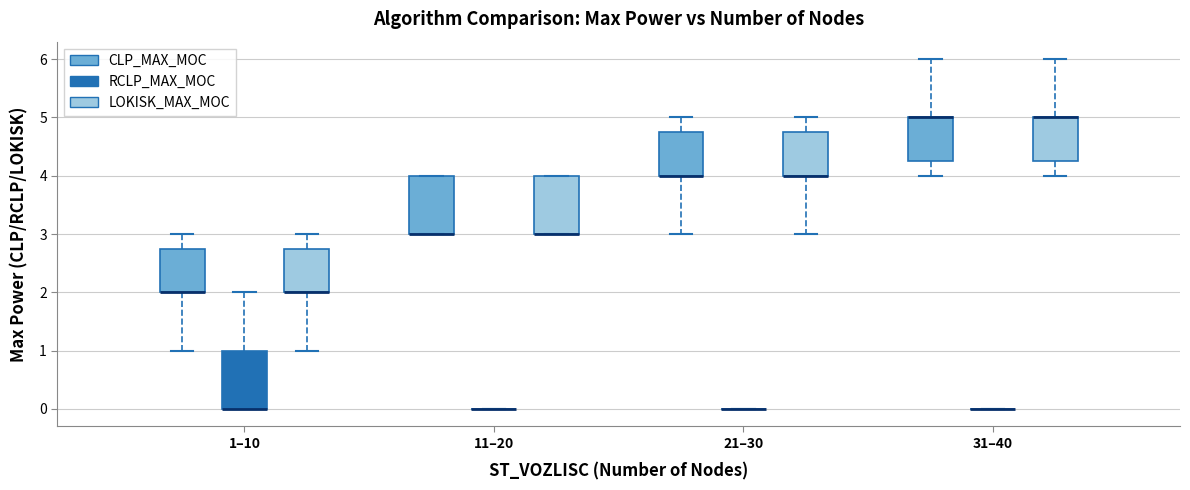

Reading left to right, transcribe this box plot: for each box, give where its median line is, the range the box spans, and where its two whiskers end, as read against the y-axis. The values are not printed on the chart, so give them approximately, as read against the axis.

1–10 (CLP_MAX_MOC): median 2.0 (drawn on the box's lower edge), box 2.0 to 2.8, whiskers 1.0 to 3.0
1–10 (RCLP_MAX_MOC): median 0.0 (drawn on the box's lower edge), box 0.0 to 1.0, whiskers 0.0 to 2.0
1–10 (LOKISK_MAX_MOC): median 2.0 (drawn on the box's lower edge), box 2.0 to 2.8, whiskers 1.0 to 3.0
11–20 (CLP_MAX_MOC): median 3.0 (drawn on the box's lower edge), box 3.0 to 4.0, whiskers 3.0 to 4.0
11–20 (RCLP_MAX_MOC): box collapsed to a line at 0.0, whiskers 0.0 to 0.0
11–20 (LOKISK_MAX_MOC): median 3.0 (drawn on the box's lower edge), box 3.0 to 4.0, whiskers 3.0 to 4.0
21–30 (CLP_MAX_MOC): median 4.0 (drawn on the box's lower edge), box 4.0 to 4.8, whiskers 3.0 to 5.0
21–30 (RCLP_MAX_MOC): box collapsed to a line at 0.0, whiskers 0.0 to 0.0
21–30 (LOKISK_MAX_MOC): median 4.0 (drawn on the box's lower edge), box 4.0 to 4.8, whiskers 3.0 to 5.0
31–40 (CLP_MAX_MOC): median 5.0 (drawn on the box's upper edge), box 4.3 to 5.0, whiskers 4.0 to 6.0
31–40 (RCLP_MAX_MOC): box collapsed to a line at 0.0, whiskers 0.0 to 0.0
31–40 (LOKISK_MAX_MOC): median 5.0 (drawn on the box's upper edge), box 4.3 to 5.0, whiskers 4.0 to 6.0